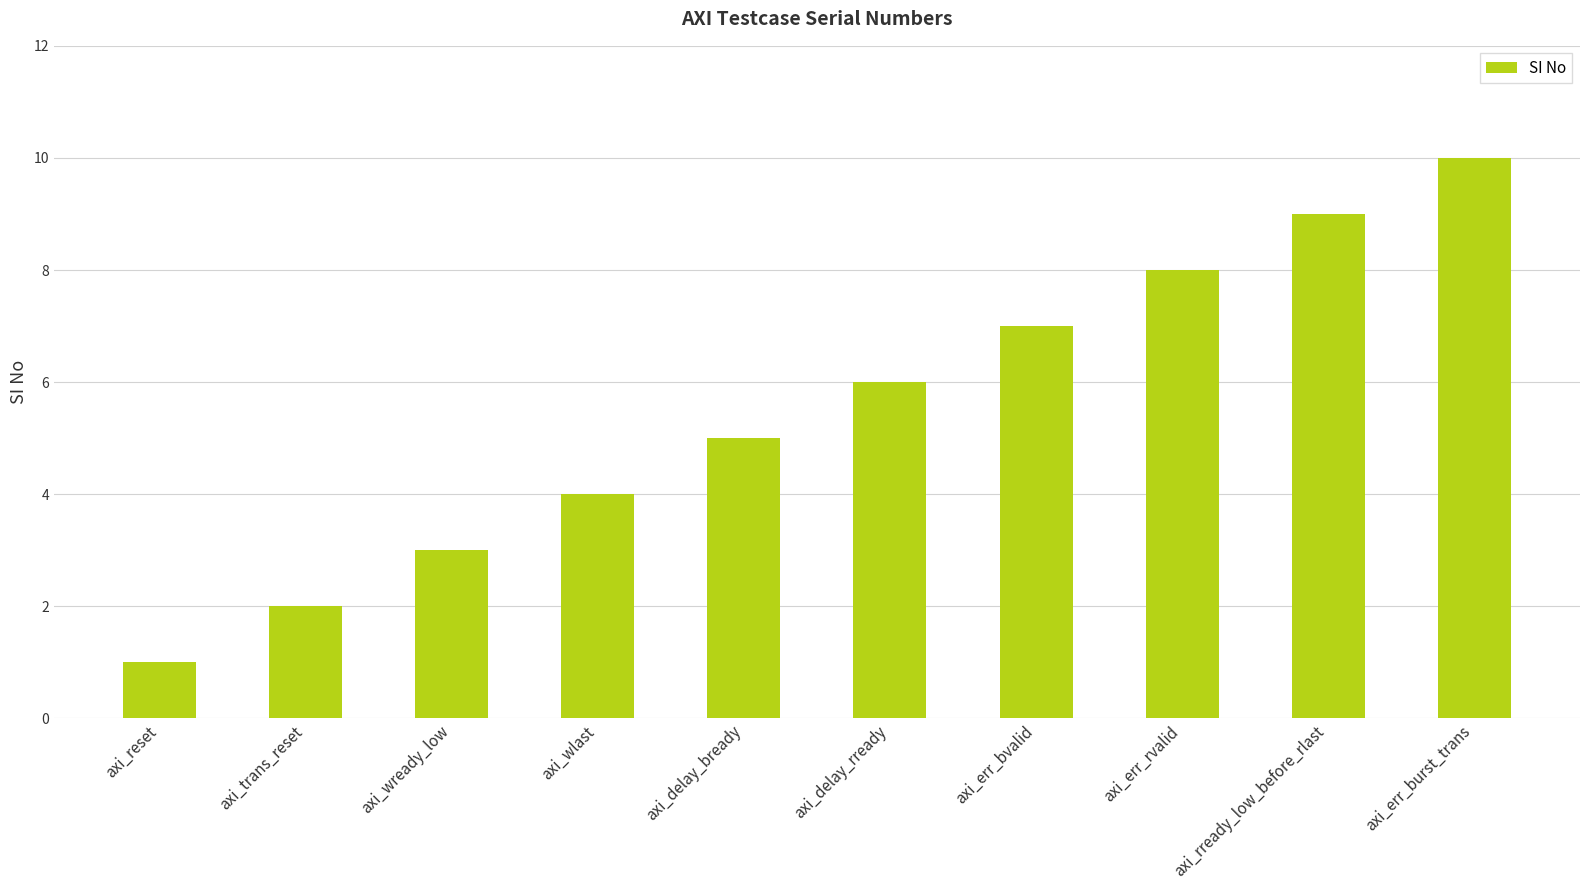

What is the approximate value at axi_err_burst_trans?

10